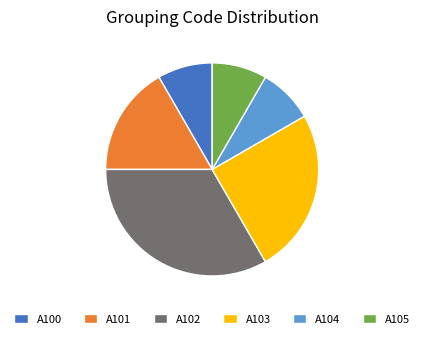

What is the largest slice in the pie chart?

A102